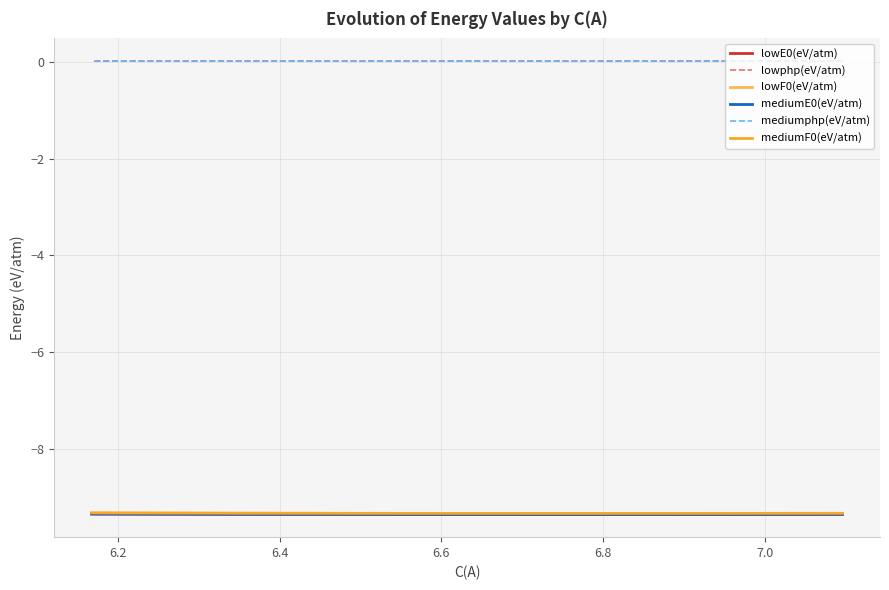

Reading left to right, extract all data points from this chart.

lowE0(eV/atm): -9.4	-9.4	-9.4	-9.4	-9.4	-9.4	-9.4	-9.4	-9.4	-9.4	-9.4	-9.4	-9.4	-9.4	-9.4
lowphp(eV/atm): 0.0	0.0	0.0	0.0	0.0	0.0	0.0	0.0	0.0	0.0	0.0	0.0	0.0	0.0	0.0
lowF0(eV/atm): -9.3	-9.3	-9.3	-9.3	-9.3	-9.3	-9.3	-9.3	-9.3	-9.3	-9.3	-9.3	-9.3	-9.3	-9.3
mediumE0(eV/atm): -9.4	-9.4	-9.4	-9.4	-9.4	-9.4	-9.4	-9.4	-9.4	-9.4	-9.4	-9.4	-9.4	-9.4	-9.4
mediumphp(eV/atm): 0.0	0.0	0.0	0.0	0.0	0.0	0.0	0.0	0.0	0.0	0.0	0.0	0.0	0.0	0.0
mediumF0(eV/atm): -9.3	-9.3	-9.3	-9.3	-9.3	-9.3	-9.3	-9.3	-9.3	-9.3	-9.3	-9.3	-9.3	-9.3	-9.3